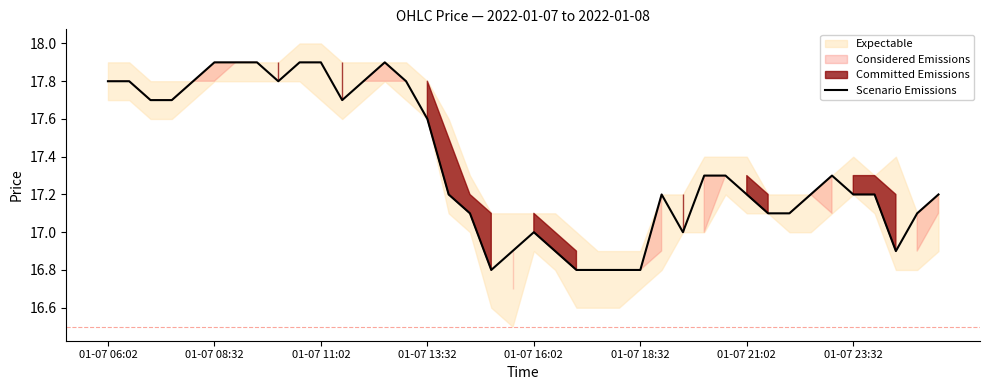

Is it true that Scenario Emissions equals 16.8 at 01-07 18:32?

True